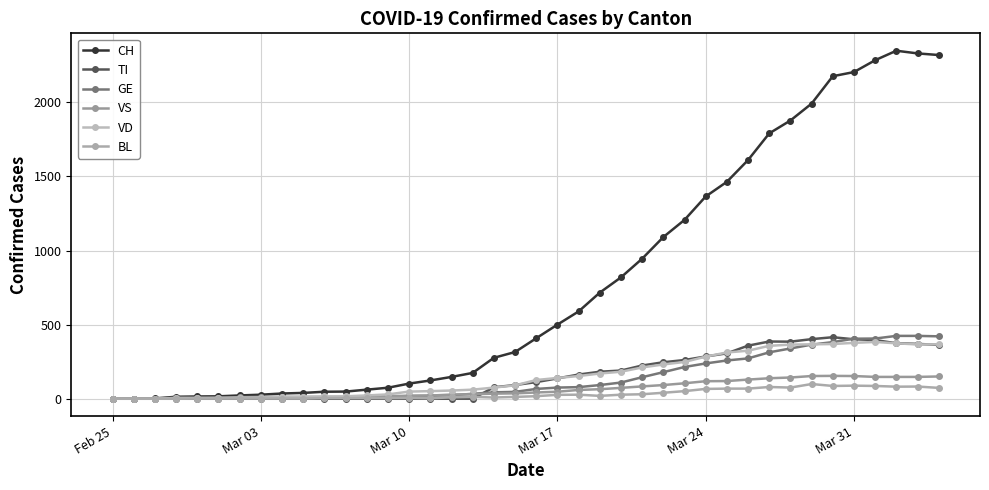

Rank the series by their maximum value, from highest to lowest.

CH, GE, TI, VD, VS, BL